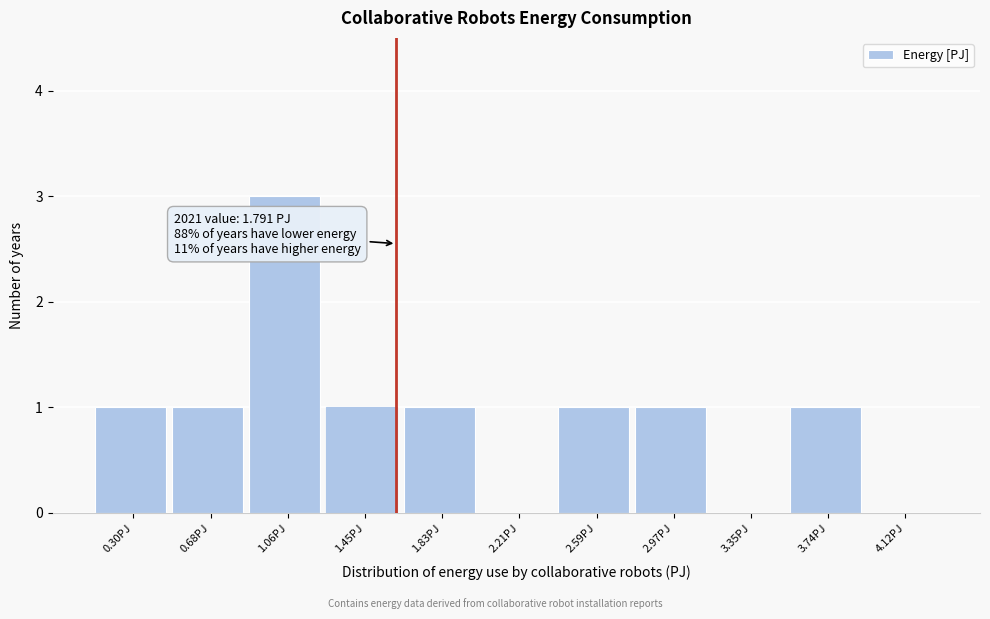

Reading left to right, transcribe all the data shown in this chart.

0.30PJ=1	0.68PJ=1	1.06PJ=3	1.45PJ=1	1.83PJ=1	2.21PJ=0	2.59PJ=1	2.97PJ=1	3.35PJ=0	3.74PJ=1	4.12PJ=0